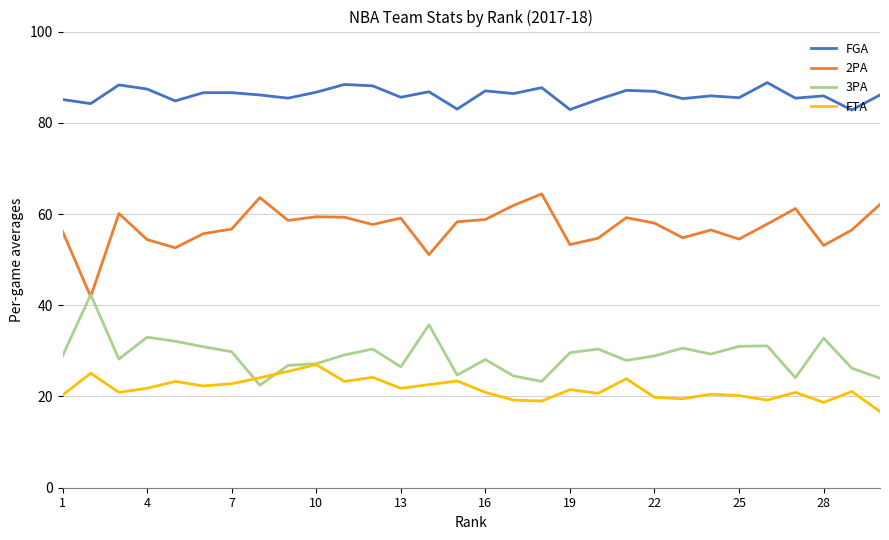

True or false: FTA and FGA intersect in this chart.

False